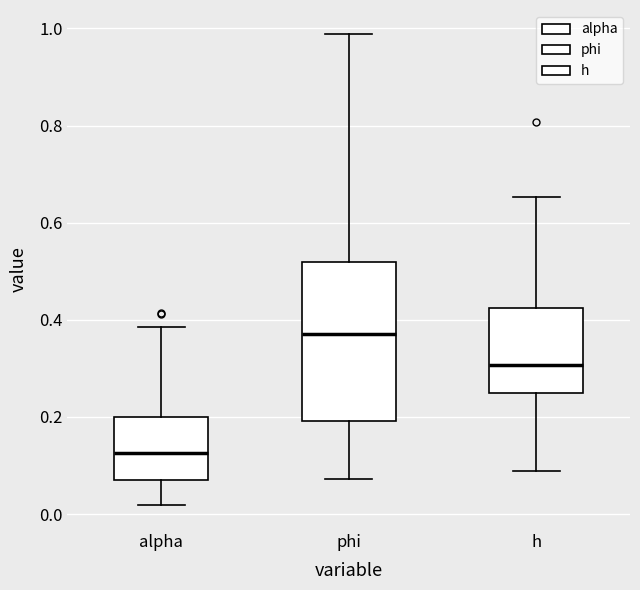

Which box's median line is the highest?

phi